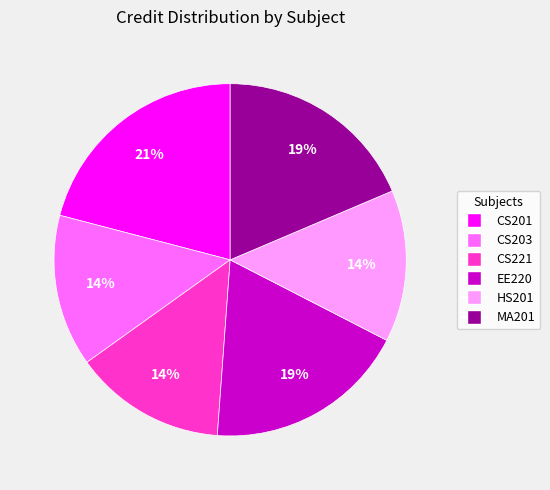

Combined, do HS201 and CS221 account for over 50%?

No